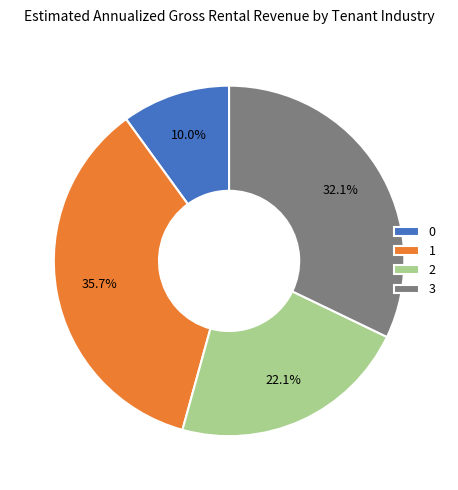

Which category has the biggest portion of the pie?

1